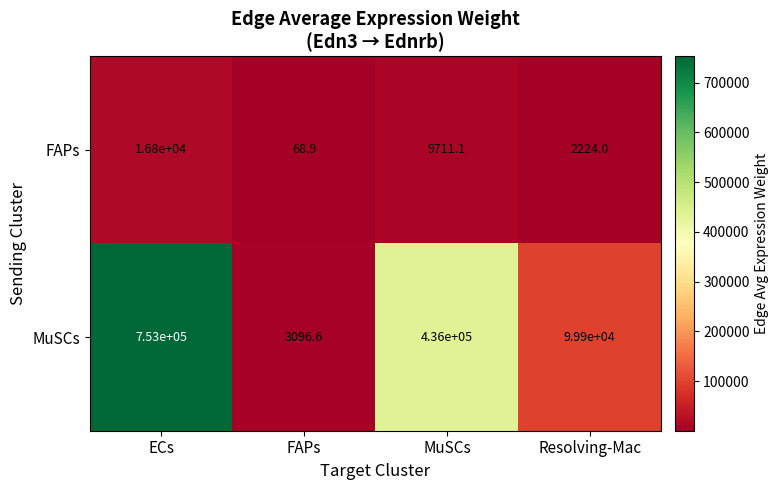

What is the difference between the maximum and minimum values in the MuSCs series?

749903.4